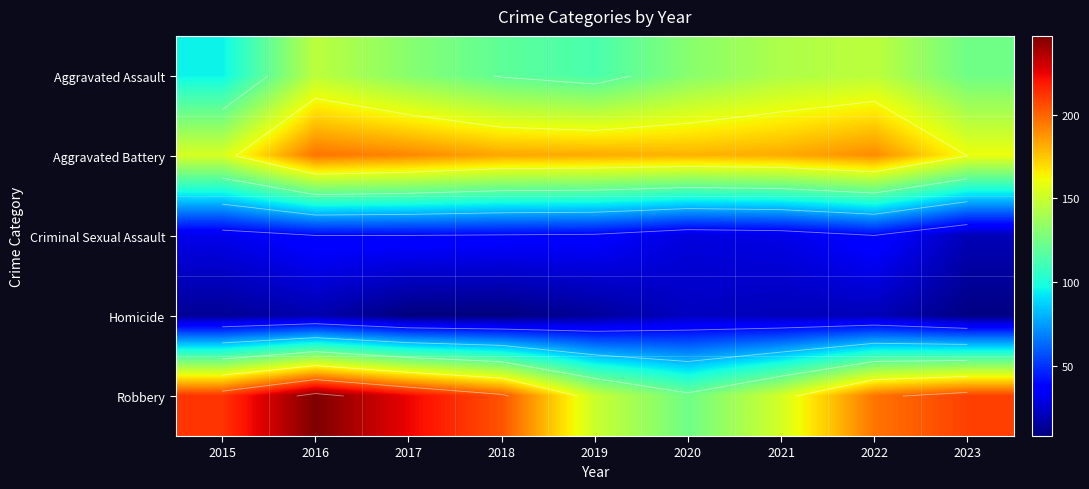

List the series in order of their peak value, highest first.

Robbery, Aggravated Battery, Aggravated Assault, Criminal Sexual Assault, Homicide